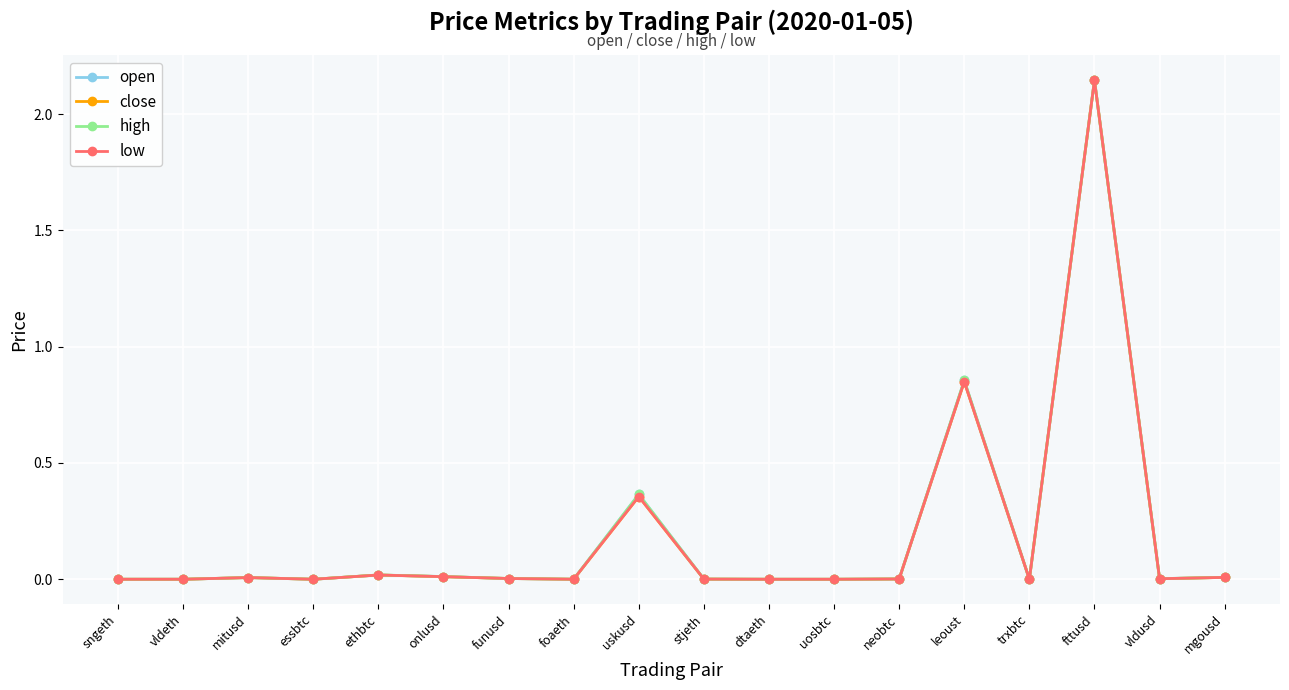

True or false: close has more than 2 interior local peaks.

True